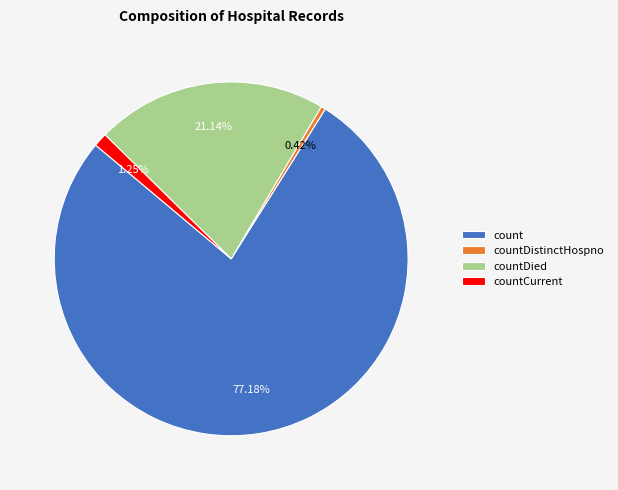

Which category has the biggest portion of the pie?

count